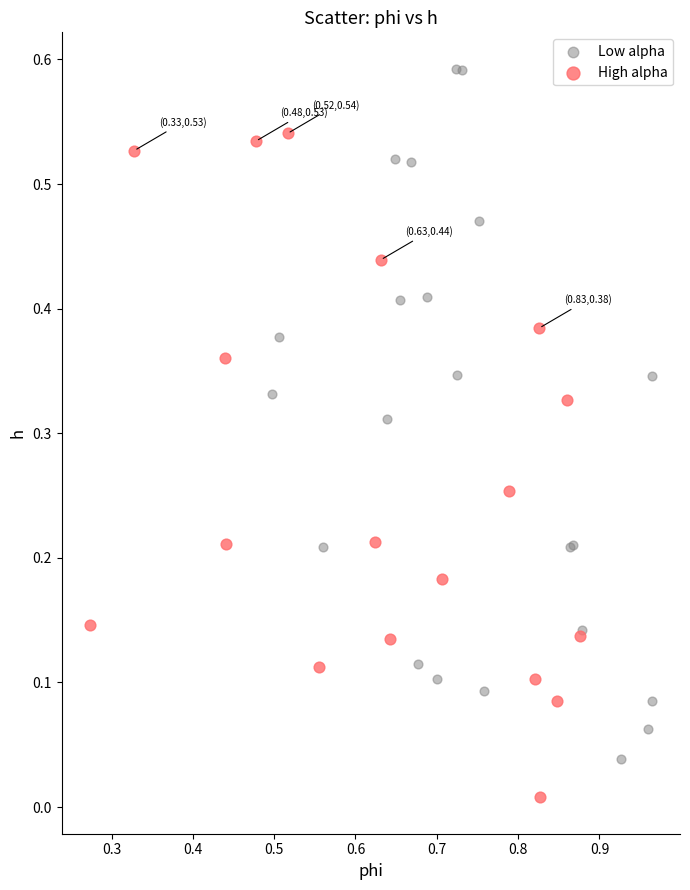

Which series contains the lowest Y value?

High alpha